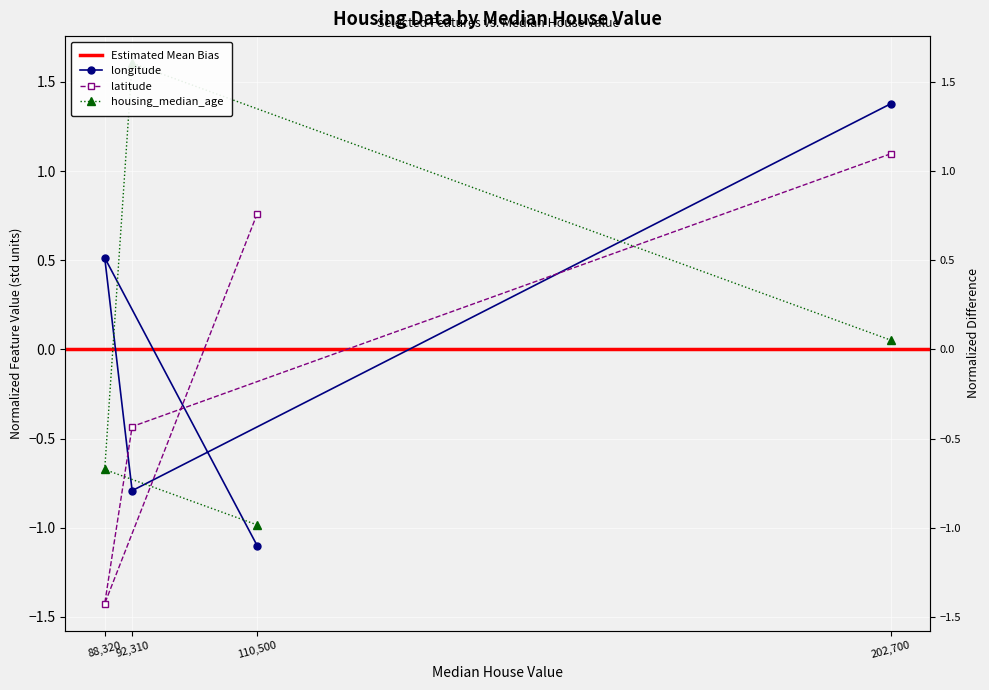

The value of housing_median_age at 92310 is 2.7. True or false?

False